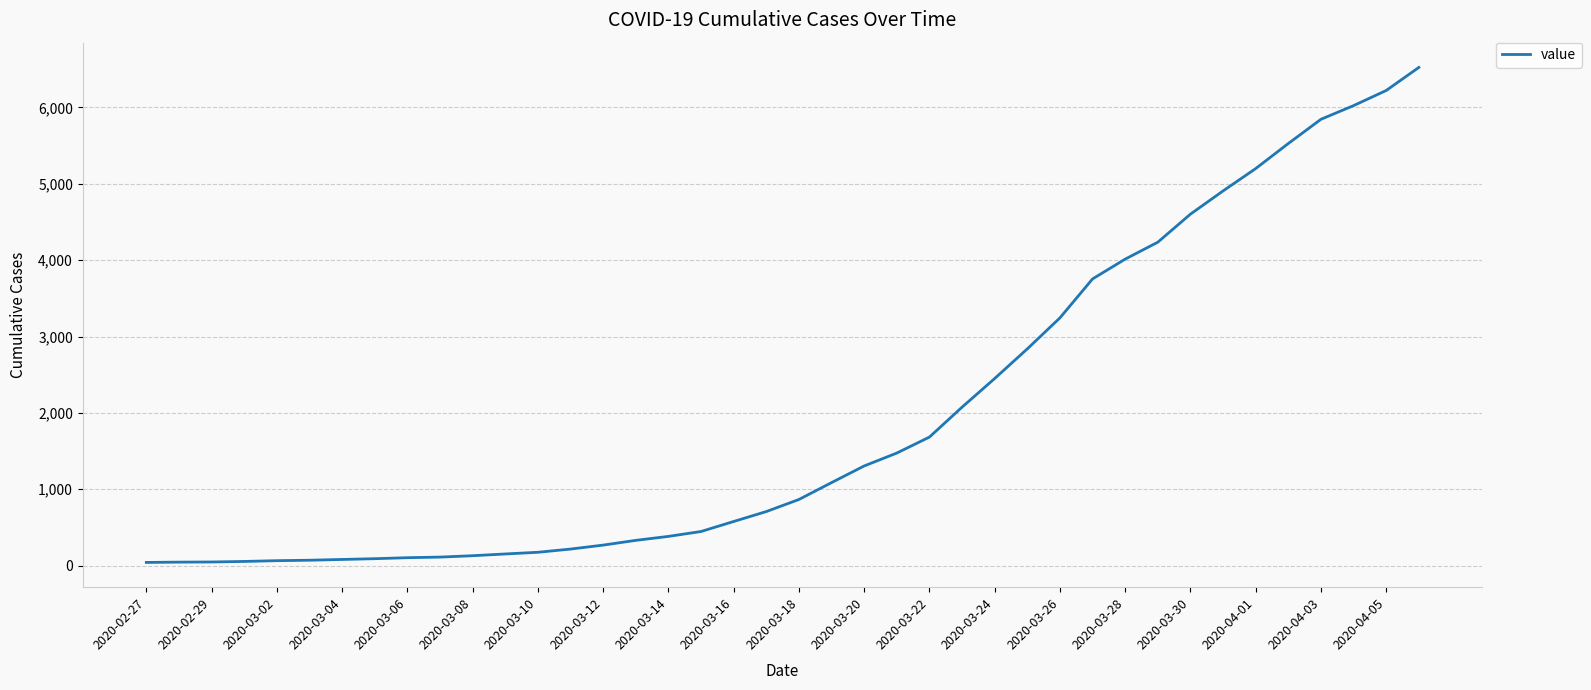

What is the maximum value shown in the chart?

6523